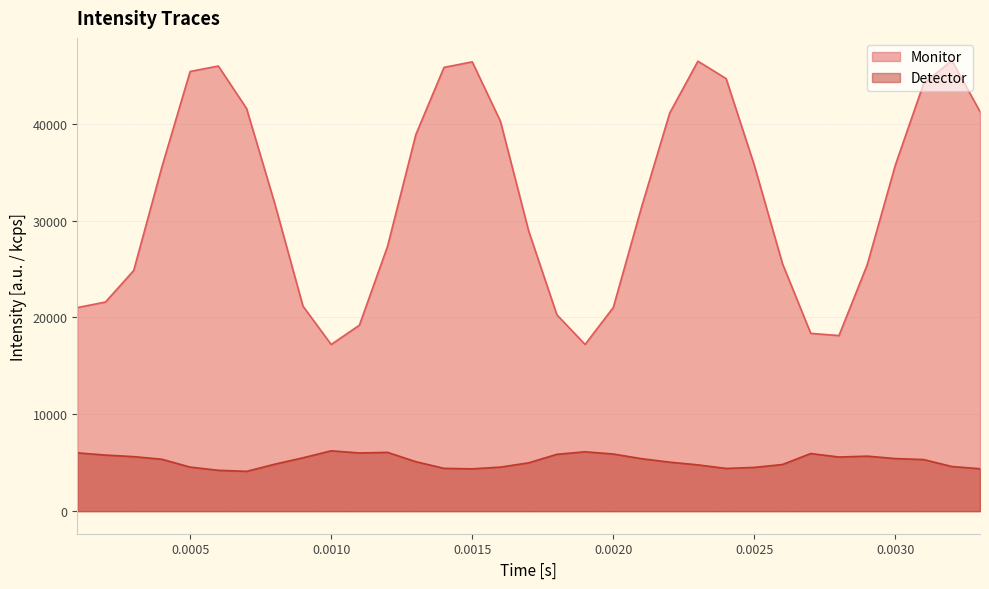

Is it true that Monitor equals 15389 at 0.0017?

False